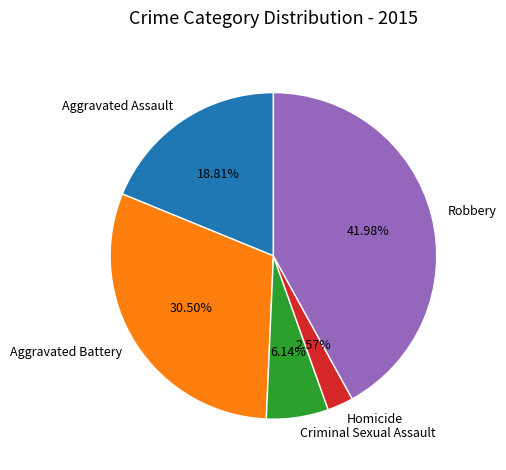

Is it true that Aggravated Assault is 26% of the pie?

False